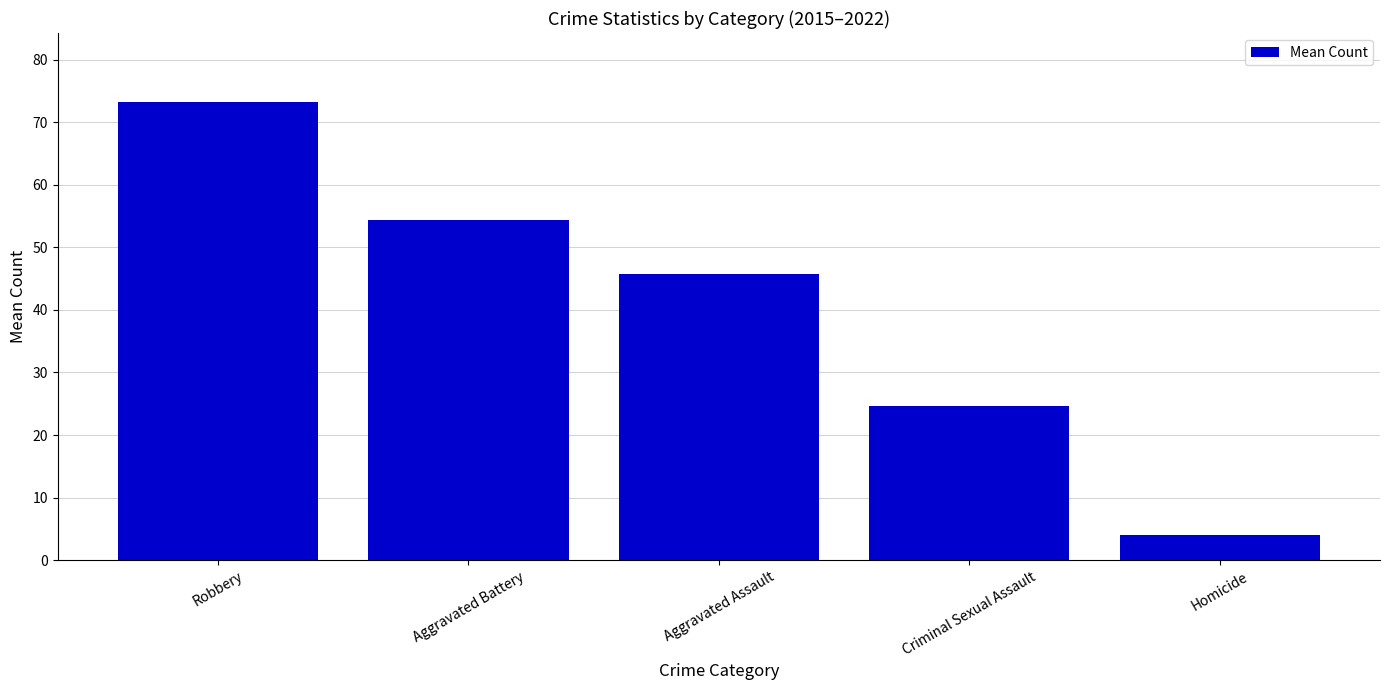

What is the smallest value displayed?

4.0